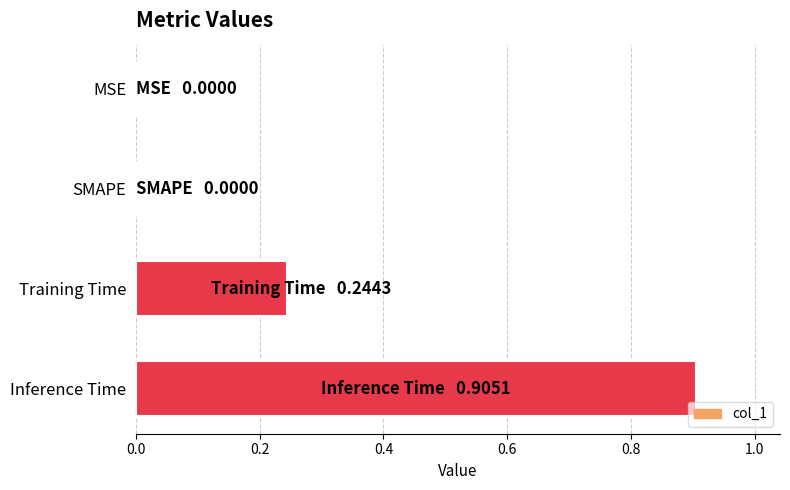

At which category does the chart reach its peak across all series?

Inference Time